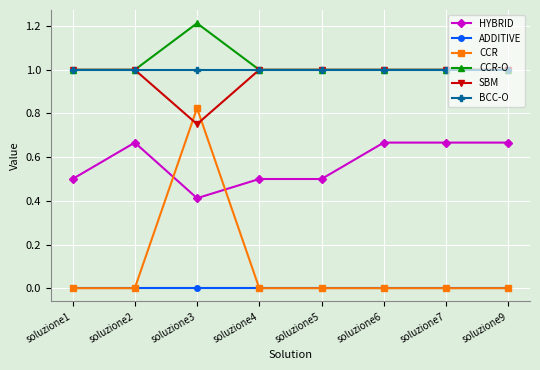

The CCR-O series shows 1.5 at soluzione4. True or false?

False